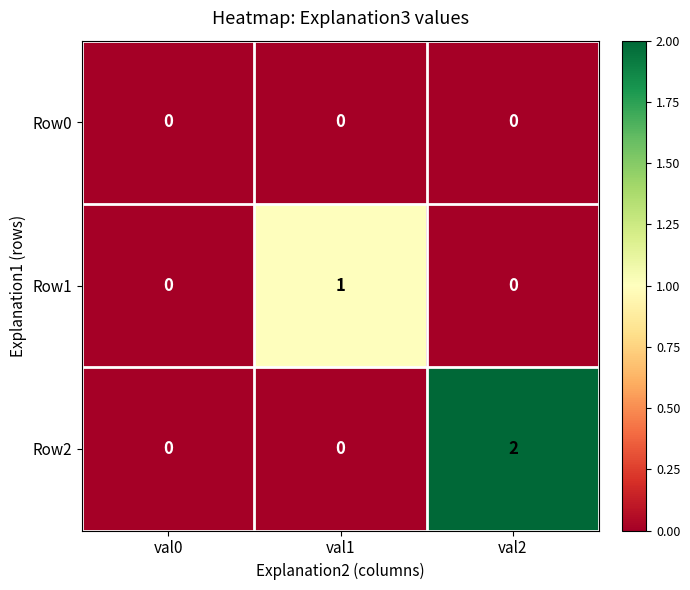

Which series has the largest total across all categories?

Row2